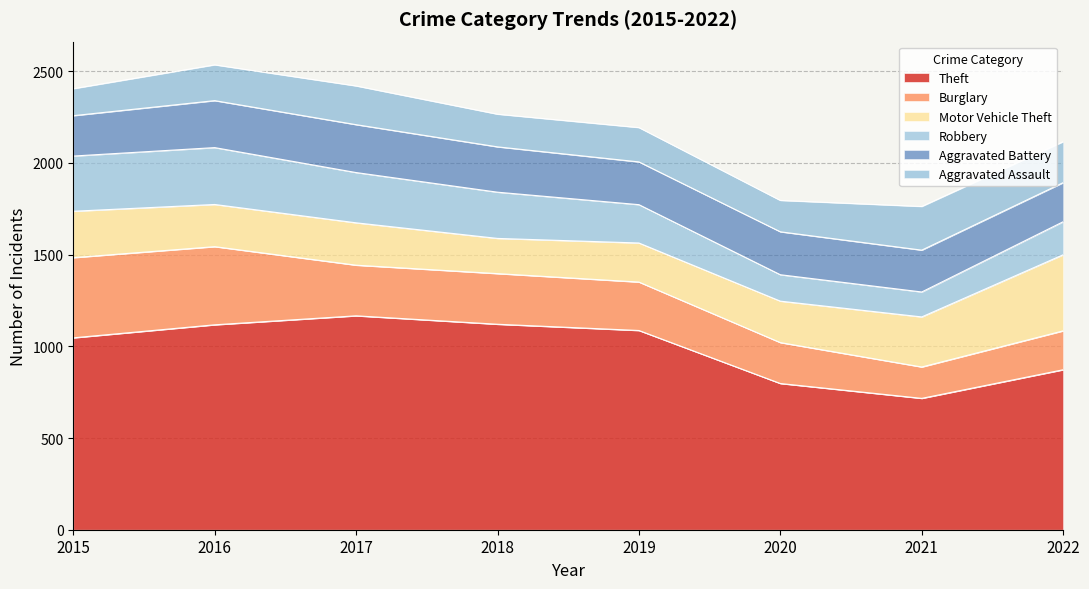

In Theft, how many points are lower than both neighbors (excluding endpoints)?

1